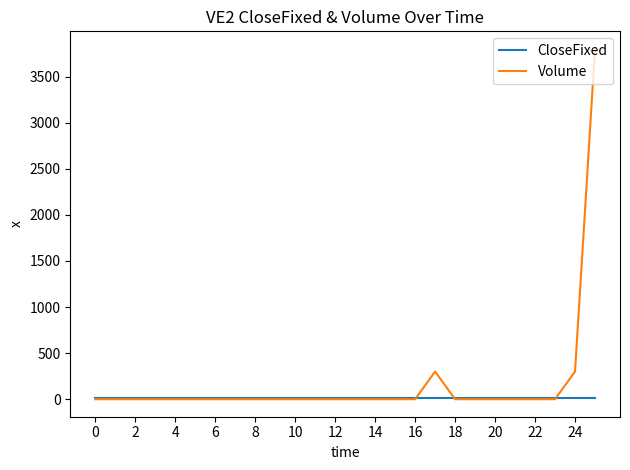

Reading left to right, what are all the values shown in this chart?

CloseFixed: 11.5	11.5	11.5	11.5	11.5	11.5	11.5	11.5	11.5	11.5	11.5	11.5	11.5	11.5	11.5	11.5	11.5	11.5	11.5	11.5	11.5	11.5	11.5	11.5	11.5	11.5
Volume: 0.0	0.0	0.0	0.0	0.0	0.0	0.0	0.0	0.0	0.0	0.0	0.0	0.0	0.0	0.0	0.0	0.0	300.0	0.0	0.0	0.0	0.0	0.0	0.0	300.0	3800.0